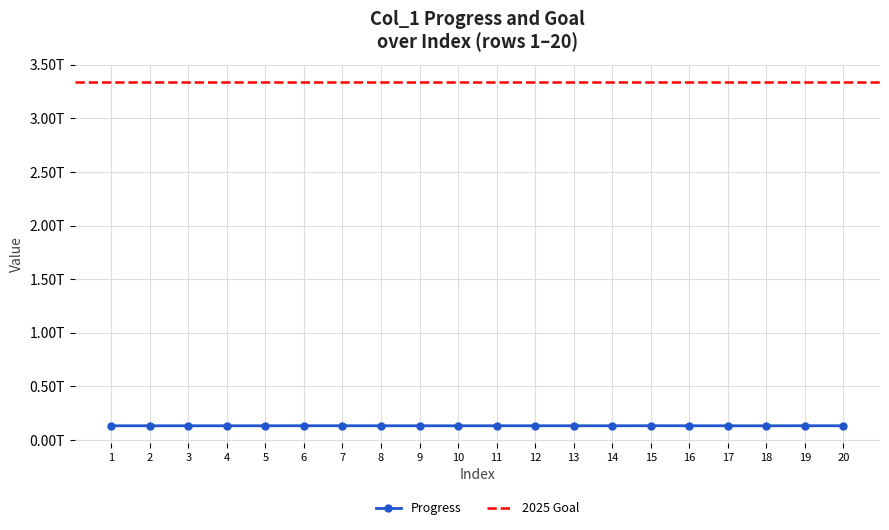

Does the chart have visible grid lines?

Yes